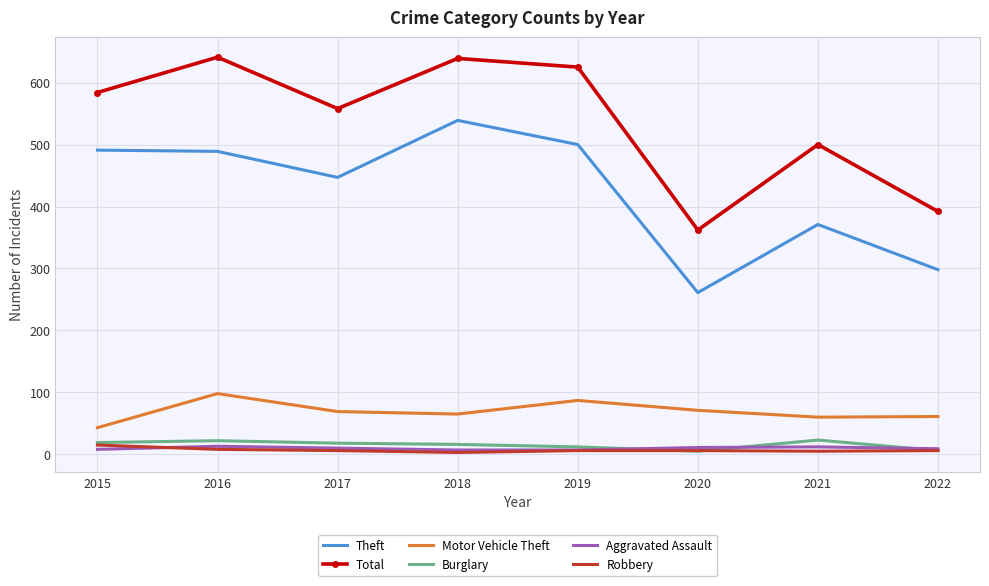

Between 2016 and 2021, which series saw the biggest shift?

Total